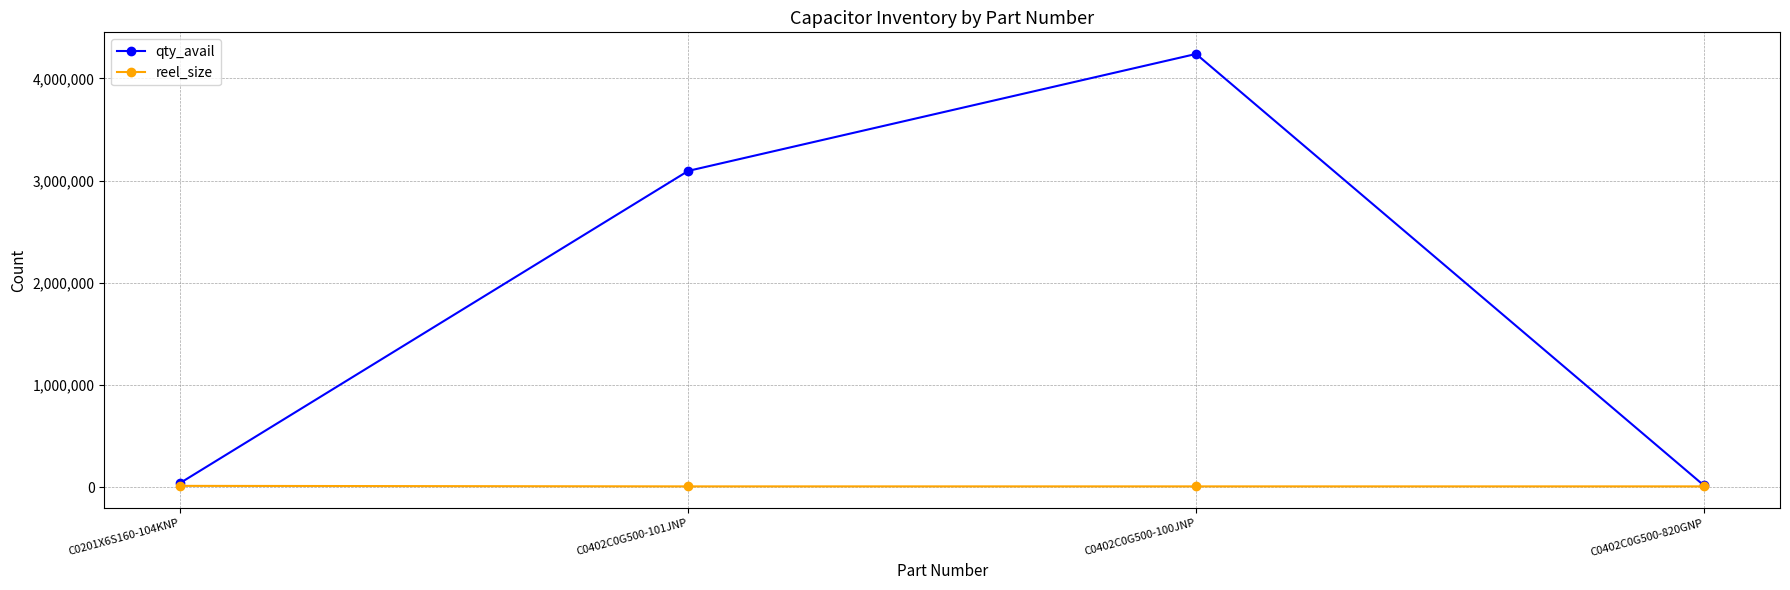

What is the label of the 1st point from the left?

C0201X6S160-104KNP